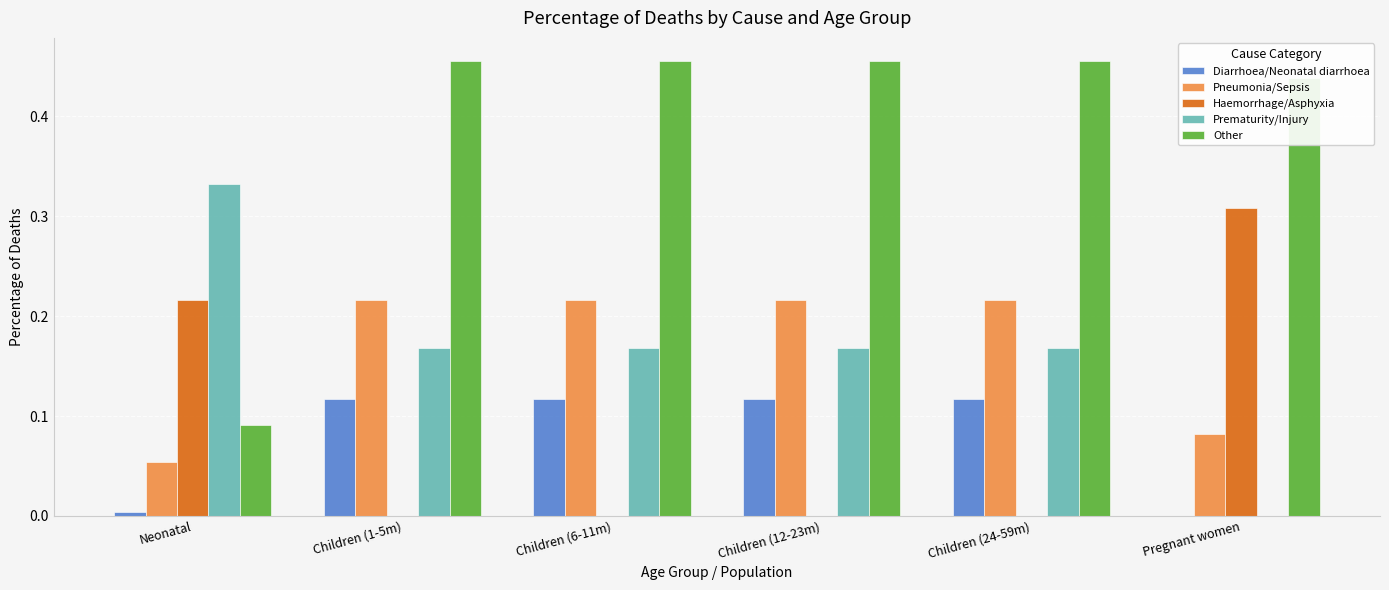

What is the sum of all Pneumonia/Sepsis values?

1.0